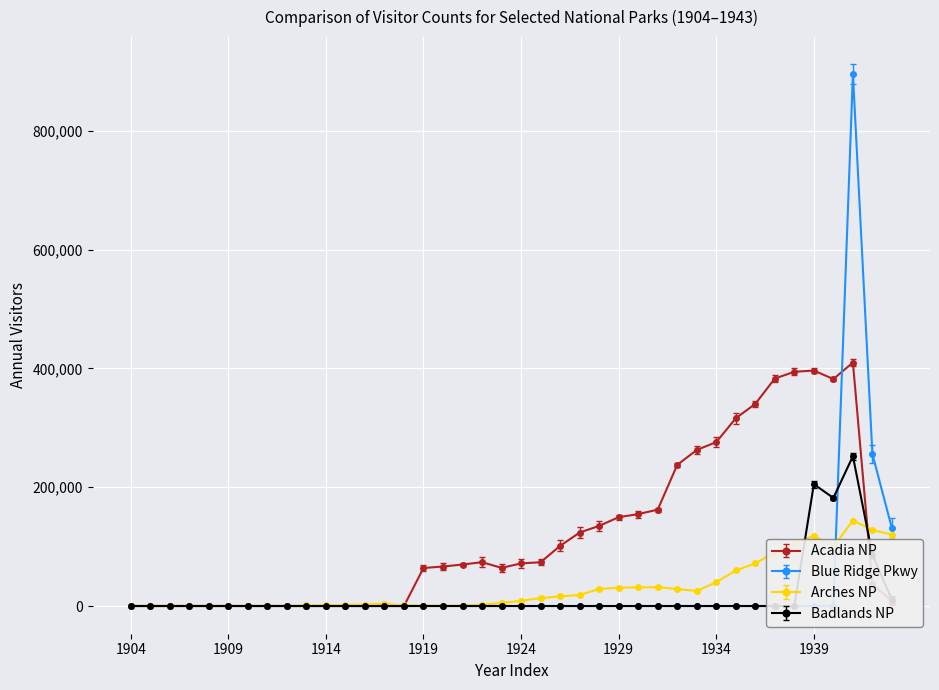

At which category does Blue Ridge Pkwy reach its first local peak?

1941